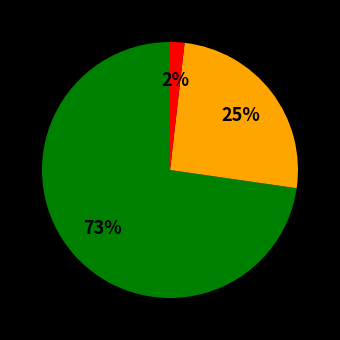

Is there a majority slice in this chart?

Yes